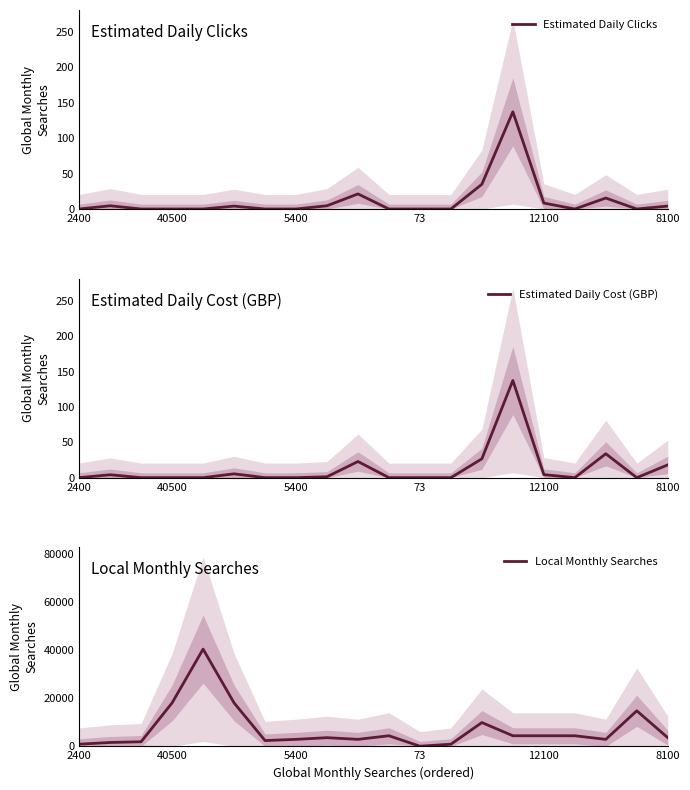

The Estimated Daily Clicks series shows 53.1 at 5400. True or false?

False